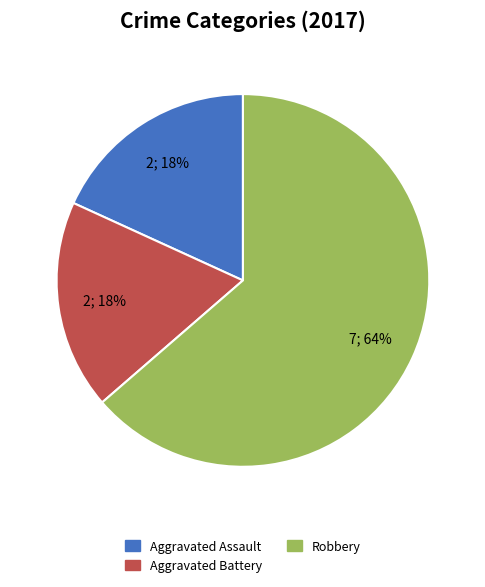

Between Aggravated Battery and Robbery, which is larger?

Robbery